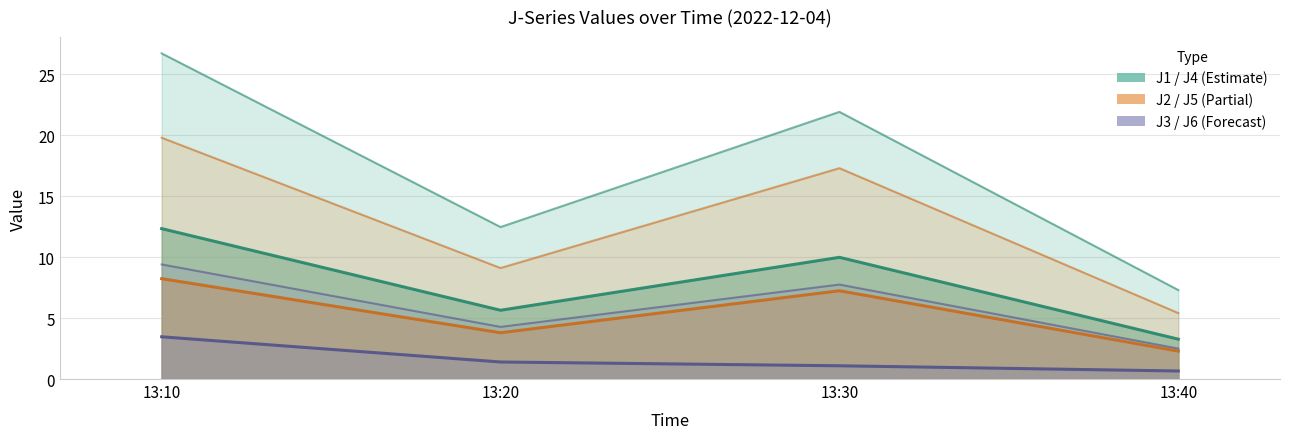

Which series has the widest spread of values?

J4